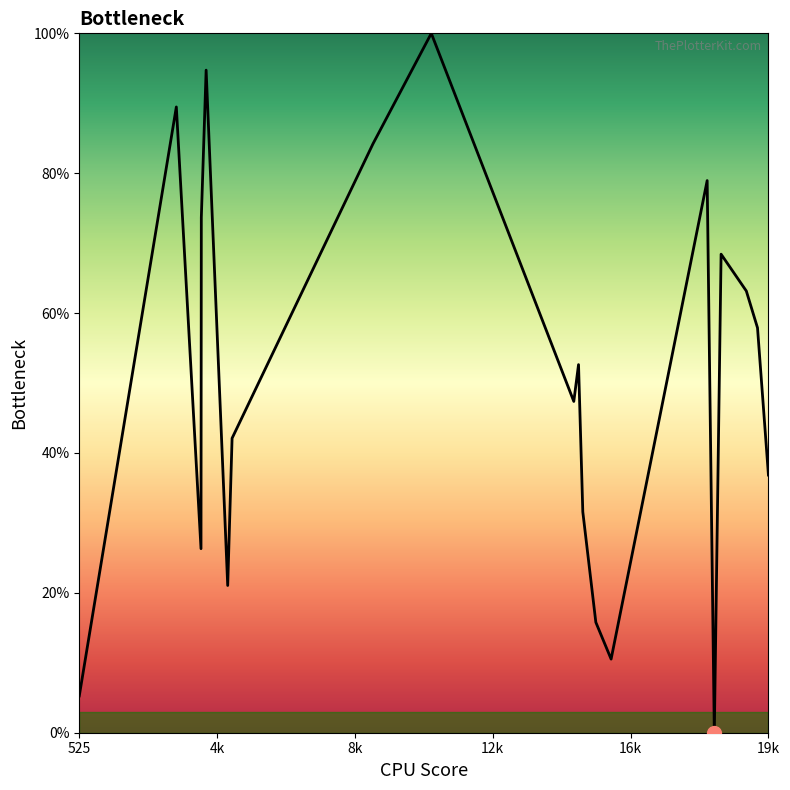

What is the maximum value shown in the chart?

100.0